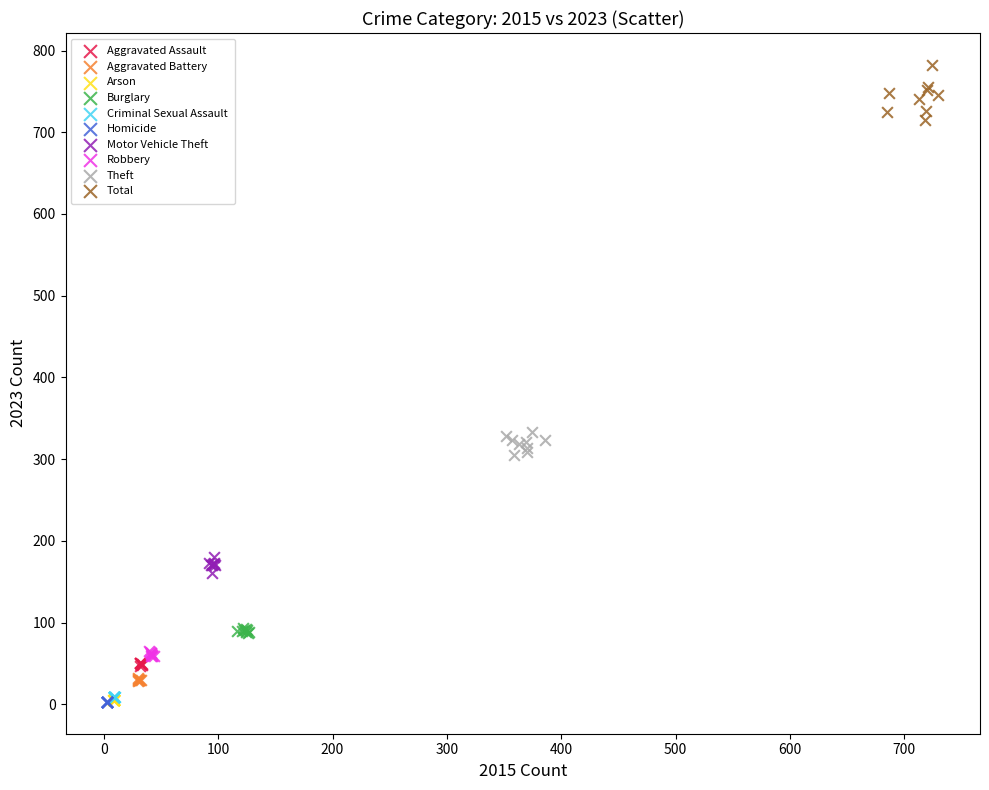

Which series reaches the maximum Y coordinate?

Total